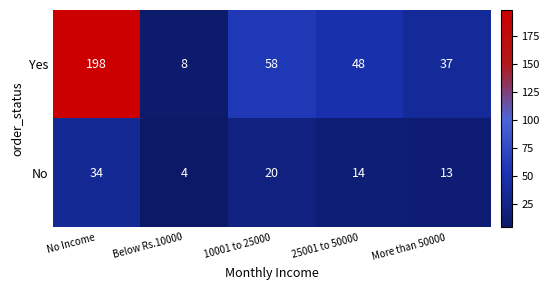

Reading left to right, extract all data points from this chart.

Yes: No Income=198	Below Rs.10000=8	10001 to 25000=58	25001 to 50000=48	More than 50000=37
No: No Income=34	Below Rs.10000=4	10001 to 25000=20	25001 to 50000=14	More than 50000=13